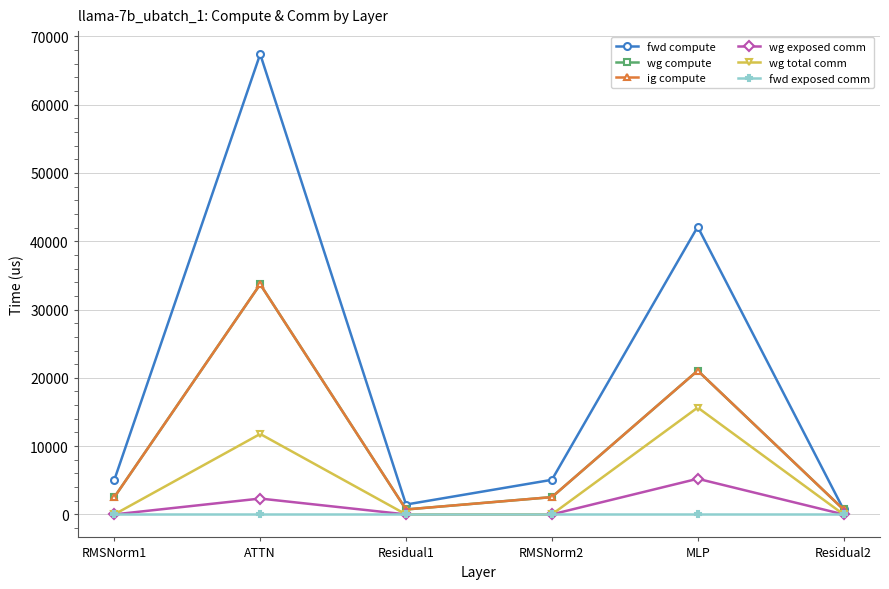

What is the total value across all series at MLP?

105100.7